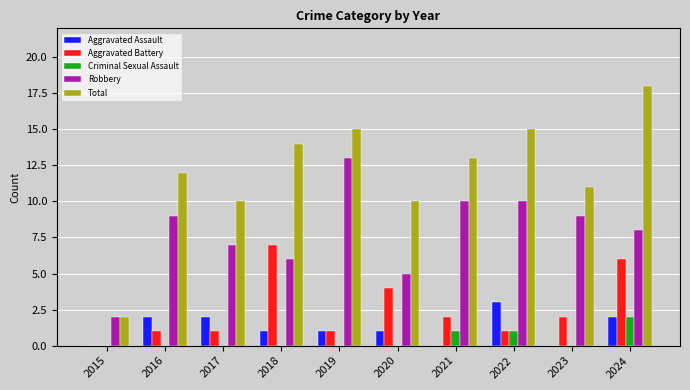

What value does the Aggravated Battery series have at 2019?

1